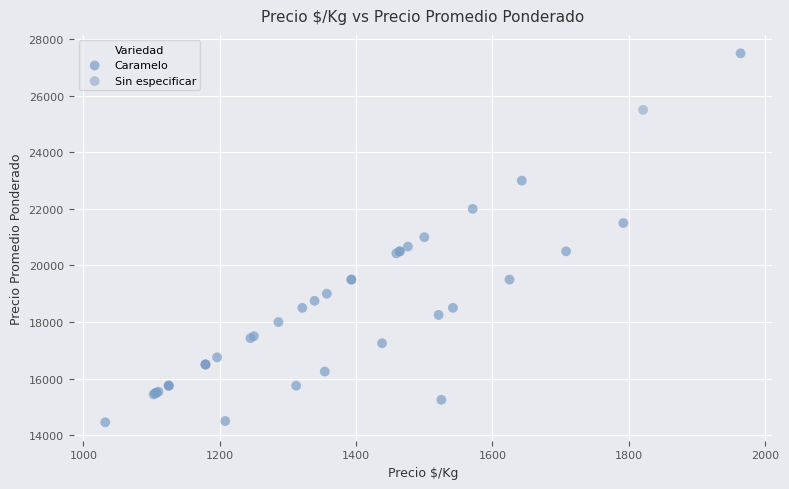

What are all the series names shown in the legend?

Caramelo, Sin especificar